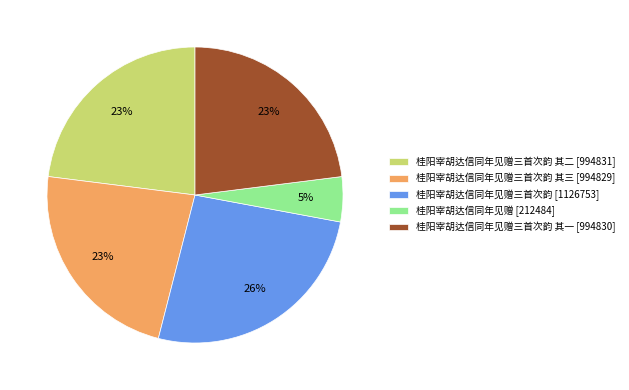

Is there any slice that represents more than half of the pie?

No